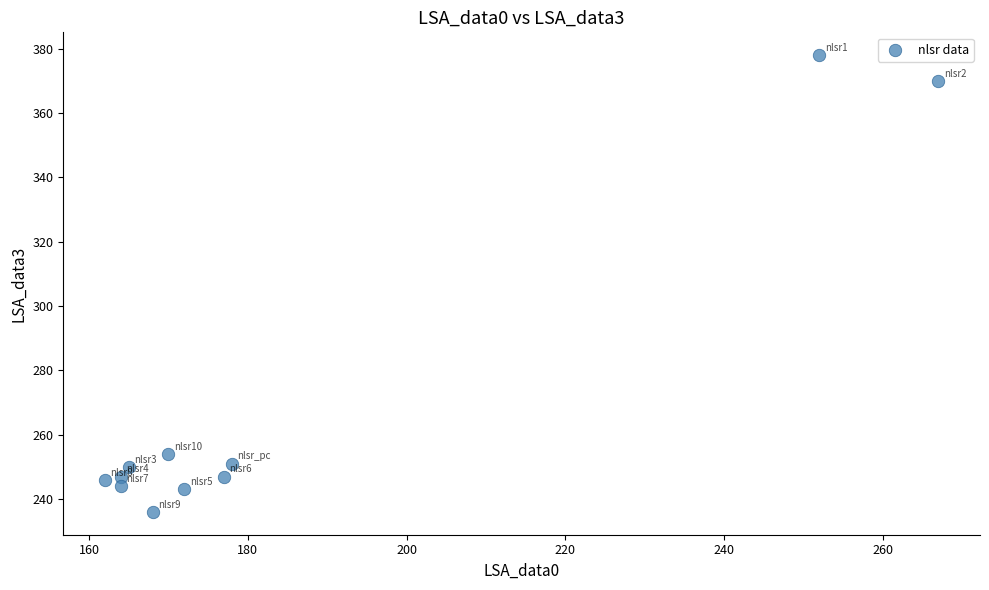

What is the range of Y values (max minus min)?

142